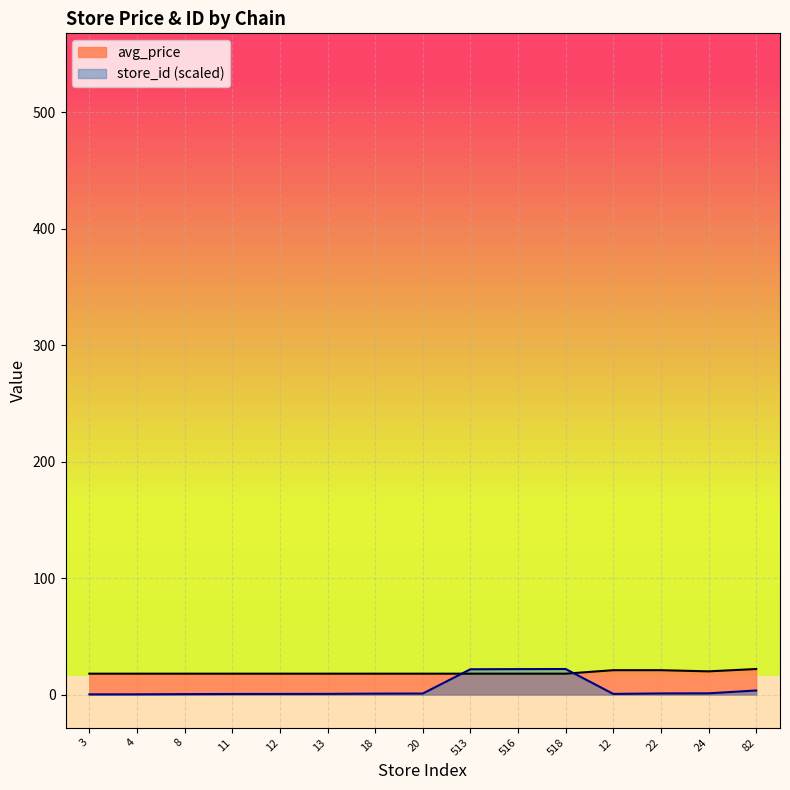

At how many categories does at least one series exceed 20?

6